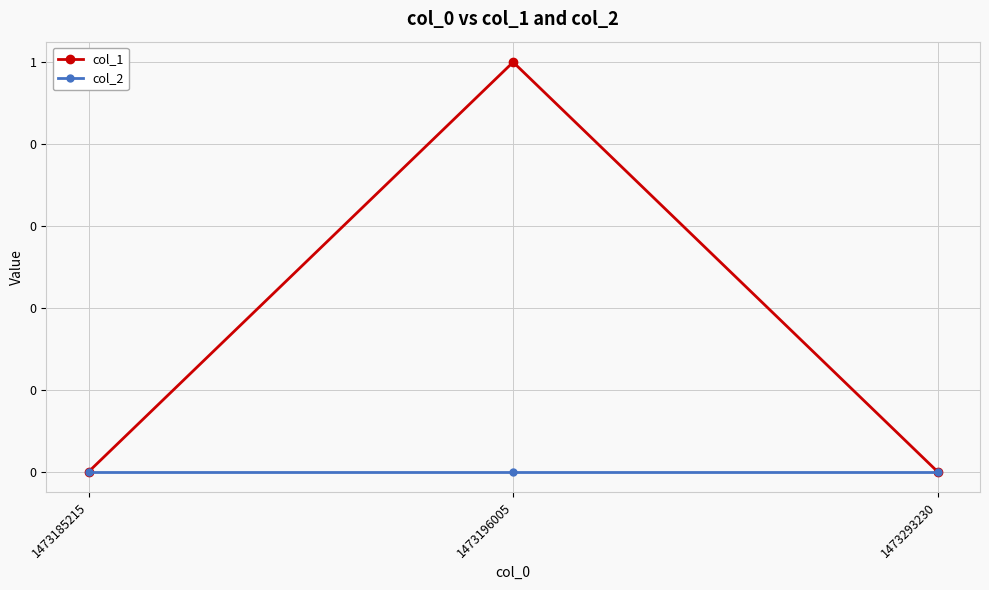

What are all the series names shown in the legend?

col_1, col_2